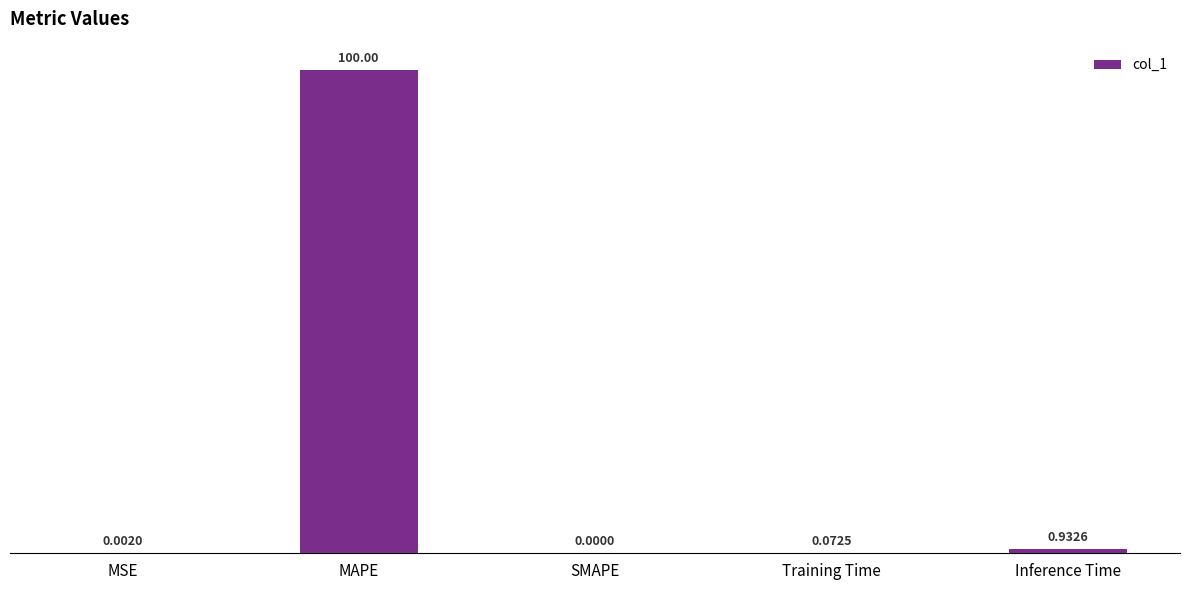

Are the bars horizontal?

No